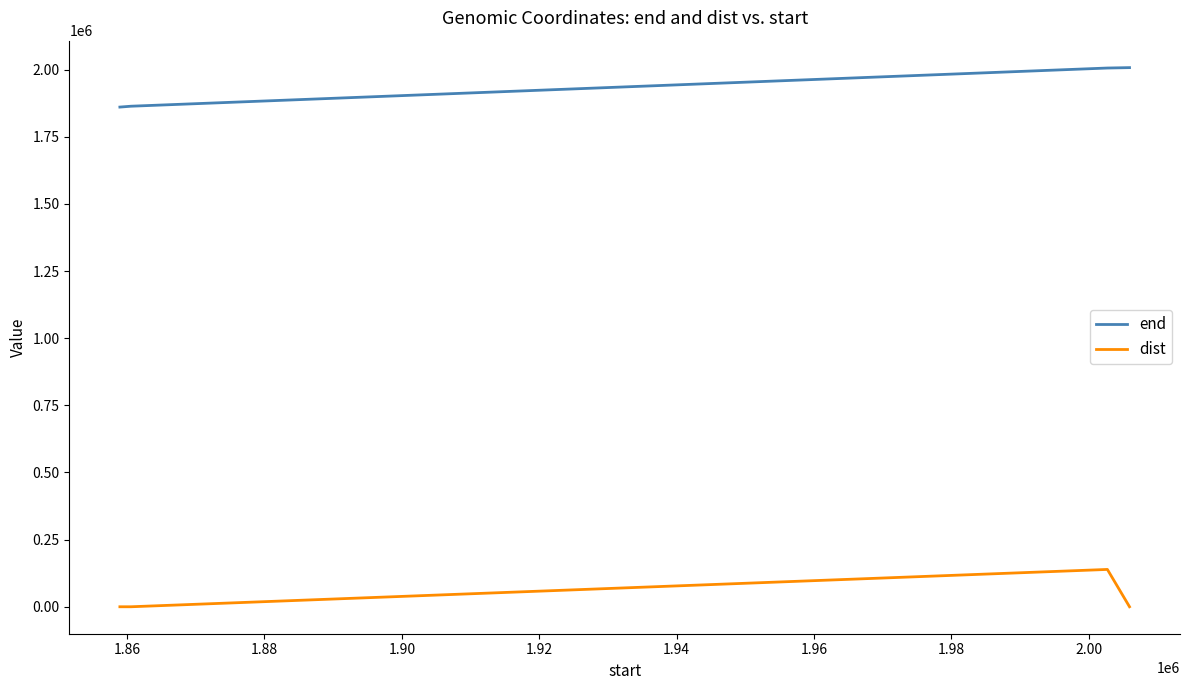

What is the highest value of the dist series?

139001